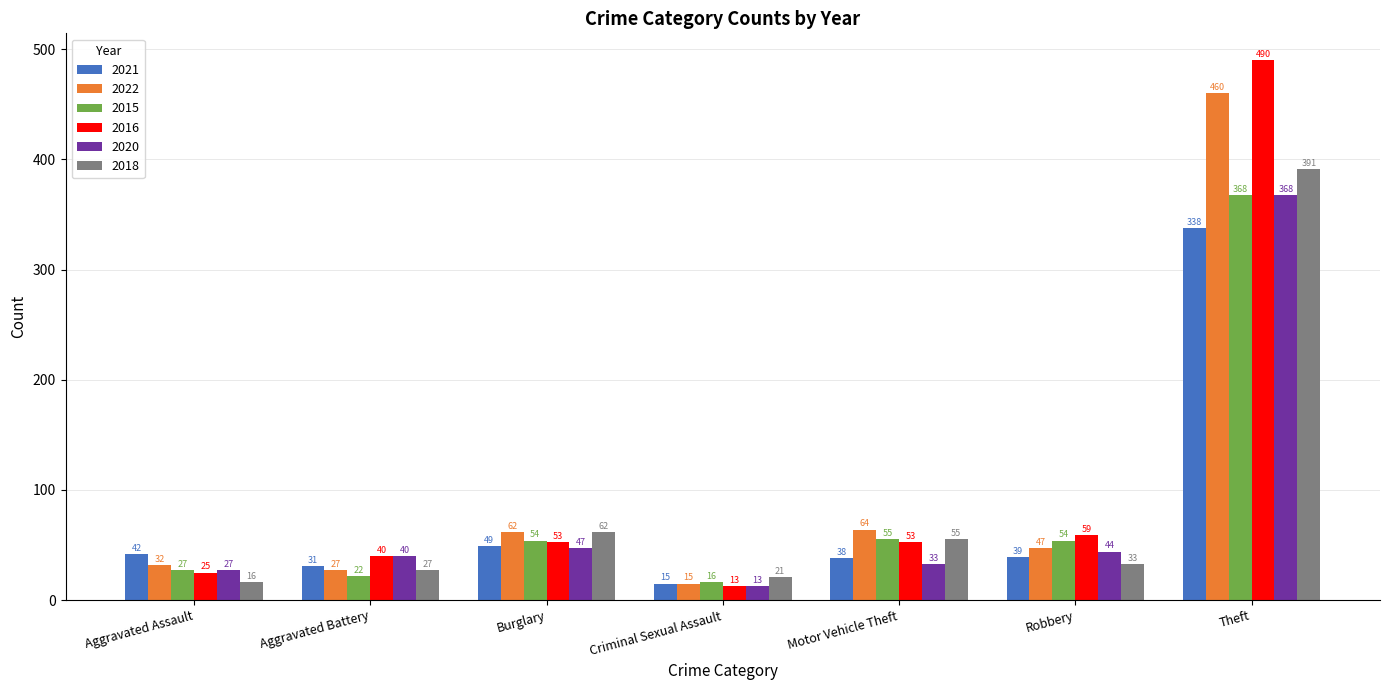

What is the label of the 5th bar from the right?

Burglary